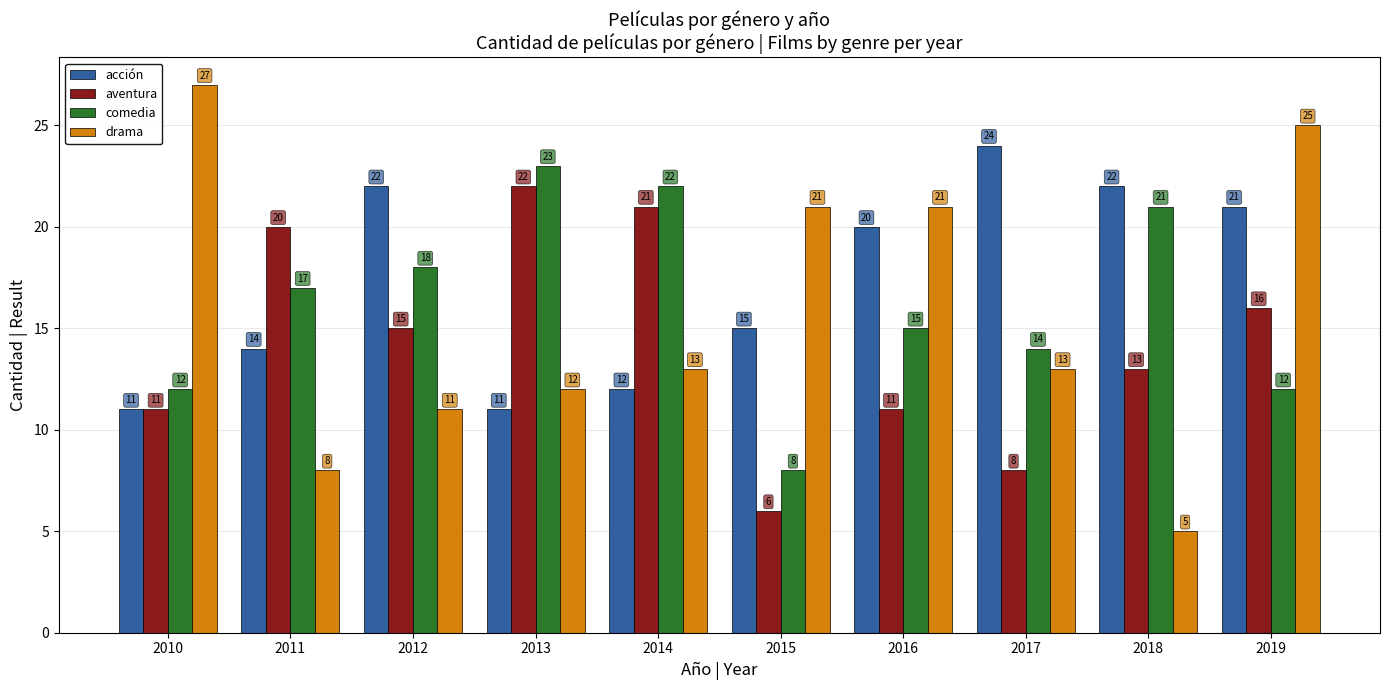

Are the bars grouped side by side (vs. stacked)?

Yes